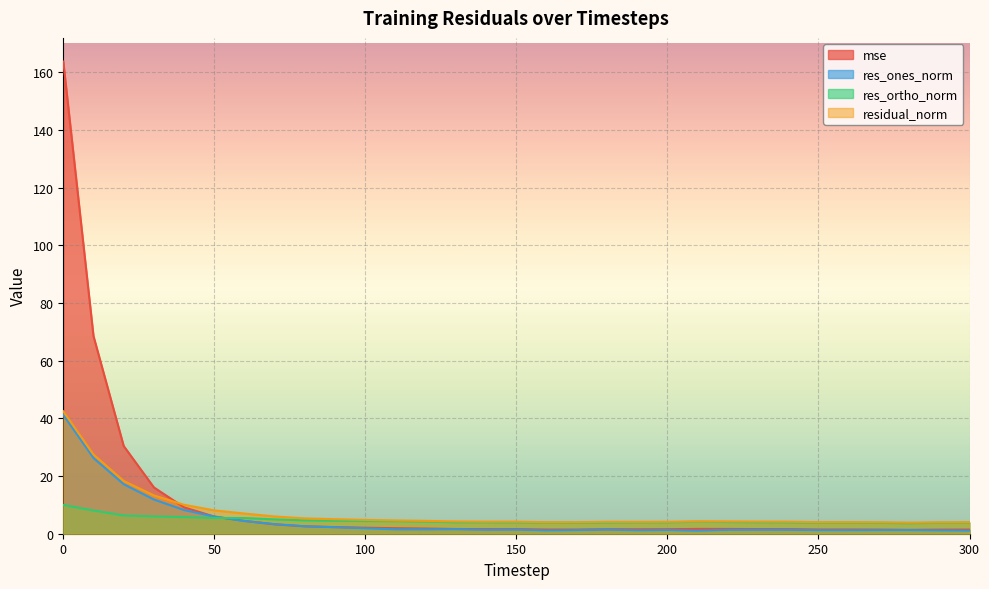

In res_ones_norm, how many points are lower than both neighbors (excluding endpoints)?

6